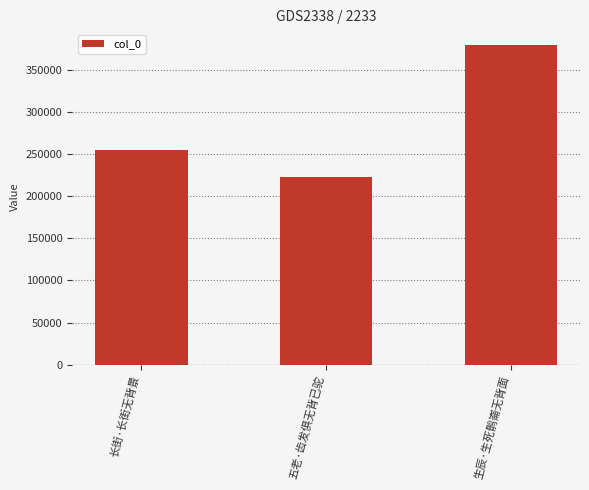

Which label corresponds to the smallest value in the chart?

五老·齿发俱无背已驼